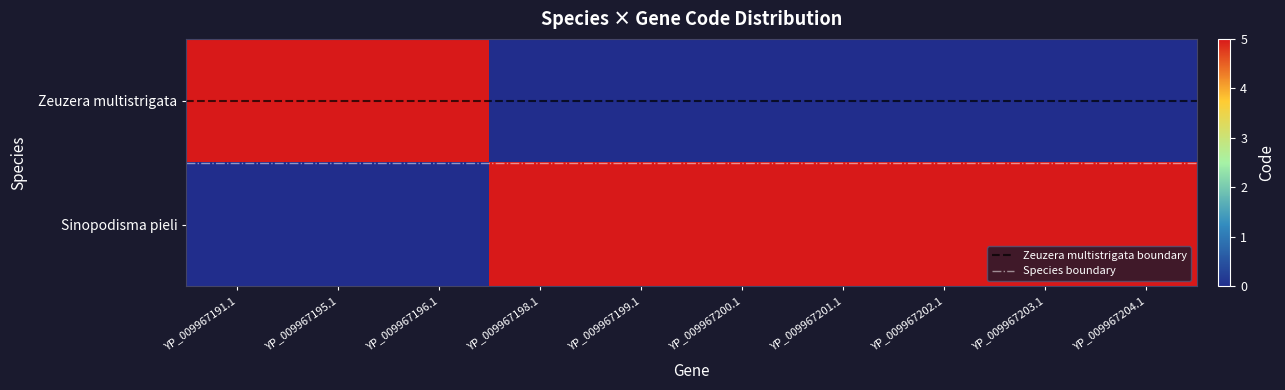

Reading left to right, list all the values displayed in this chart.

Zeuzera multistrigata: YP_009967191.1=5	YP_009967195.1=5	YP_009967196.1=5	YP_009967198.1=0	YP_009967199.1=0	YP_009967200.1=0	YP_009967201.1=0	YP_009967202.1=0	YP_009967203.1=0	YP_009967204.1=0
Sinopodisma pieli: YP_009967191.1=0	YP_009967195.1=0	YP_009967196.1=0	YP_009967198.1=5	YP_009967199.1=5	YP_009967200.1=5	YP_009967201.1=5	YP_009967202.1=5	YP_009967203.1=5	YP_009967204.1=5